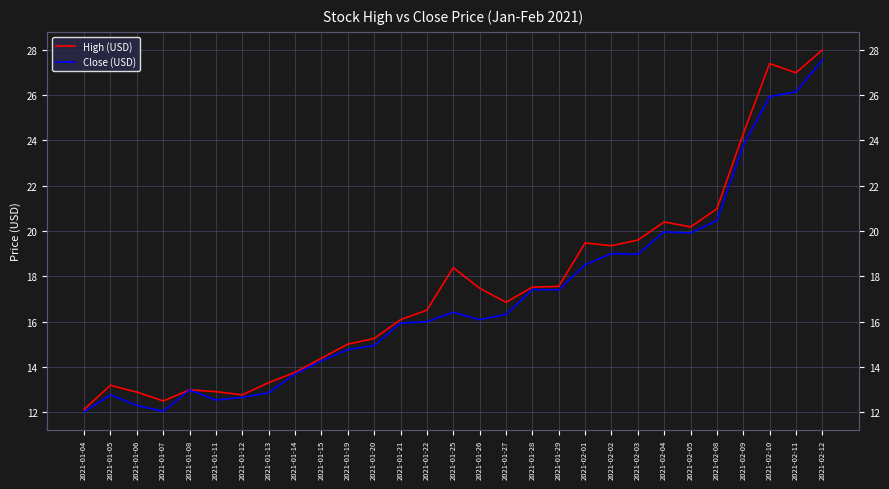

Rank the series by their maximum value, from highest to lowest.

High (USD), Close (USD)